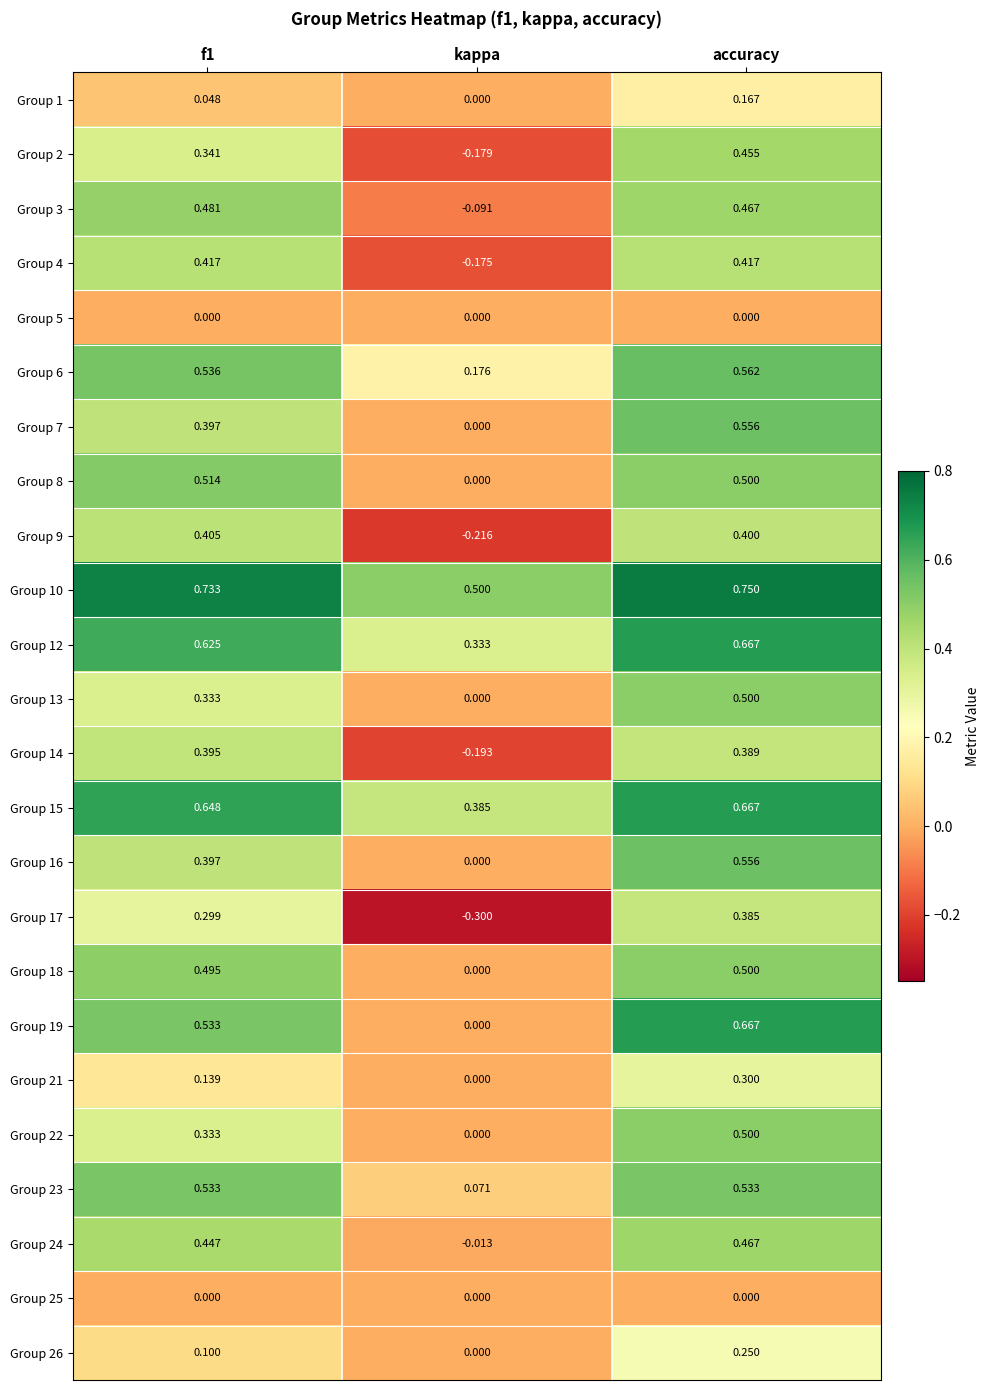

At which label does Group 6 reach its minimum?

kappa